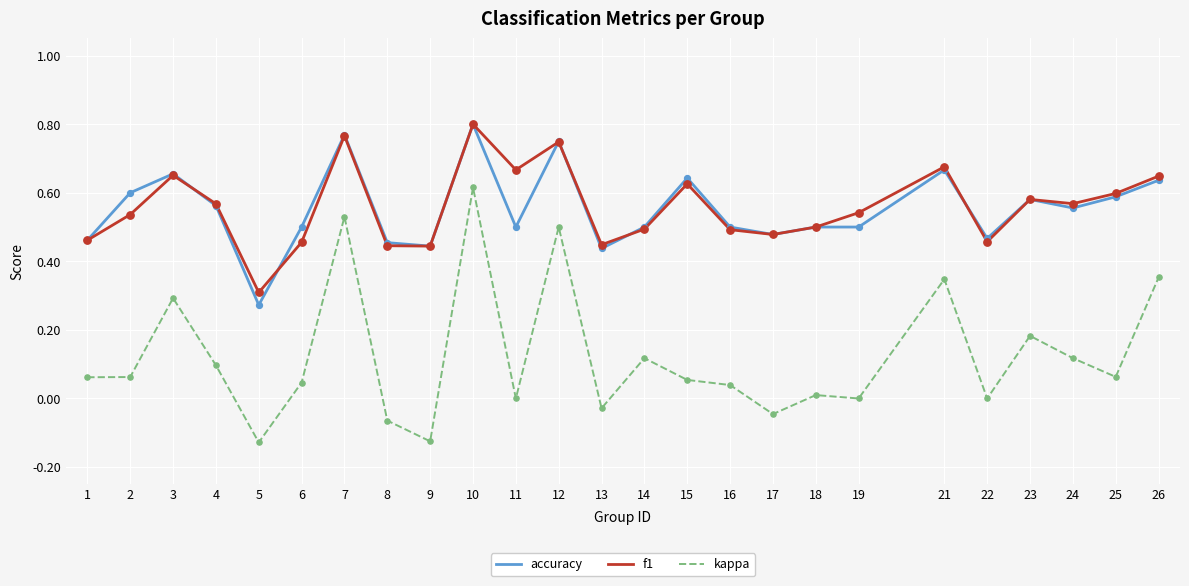

Which series changed the most between 5 and 23?

kappa